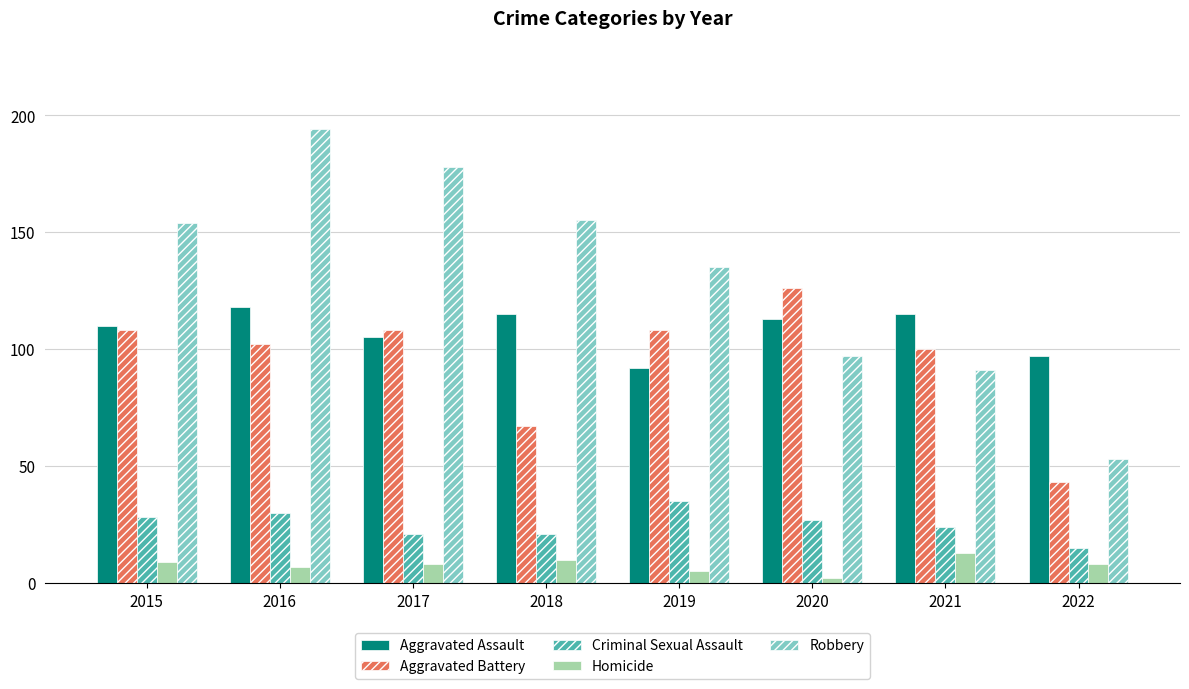

What is the value of the Homicide bar at the 4th from the left?

10